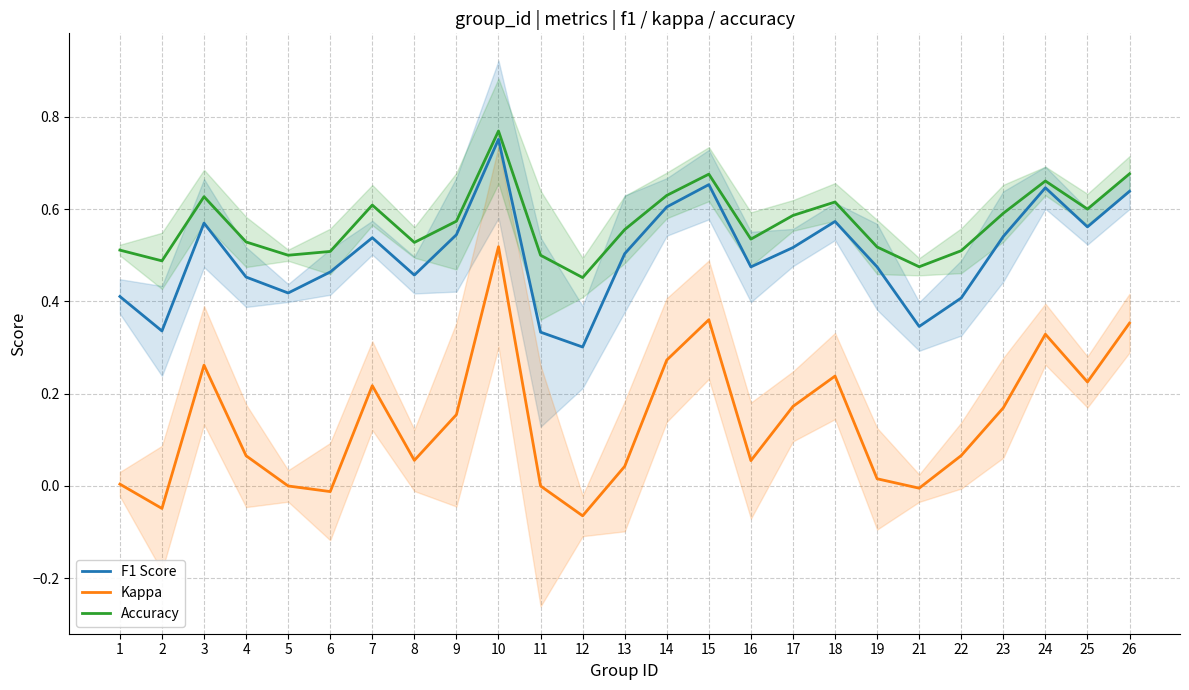

How many interior local valleys does the F1 Score series have?

7